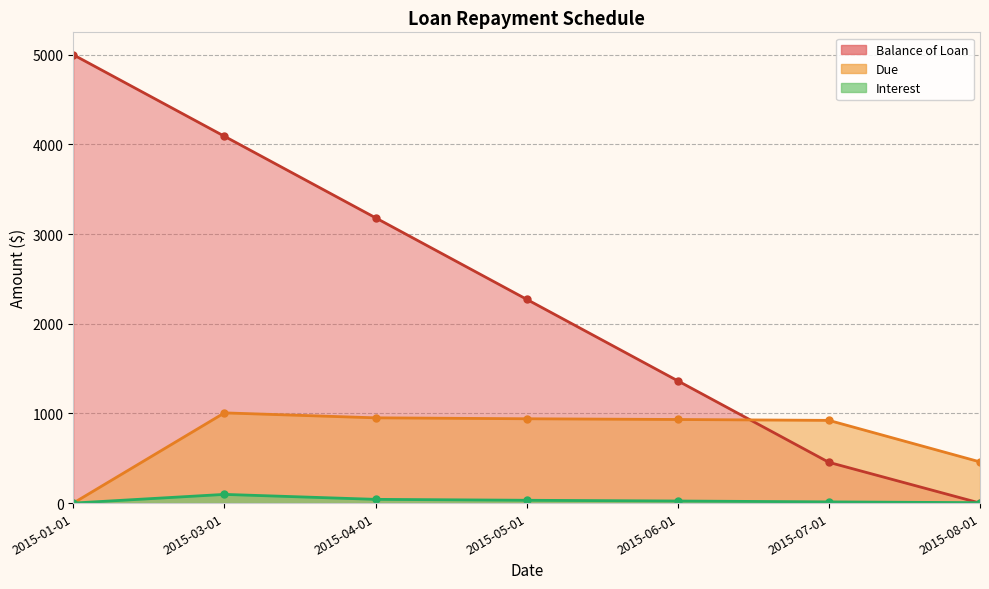

How many positive values does the Due series have?

6